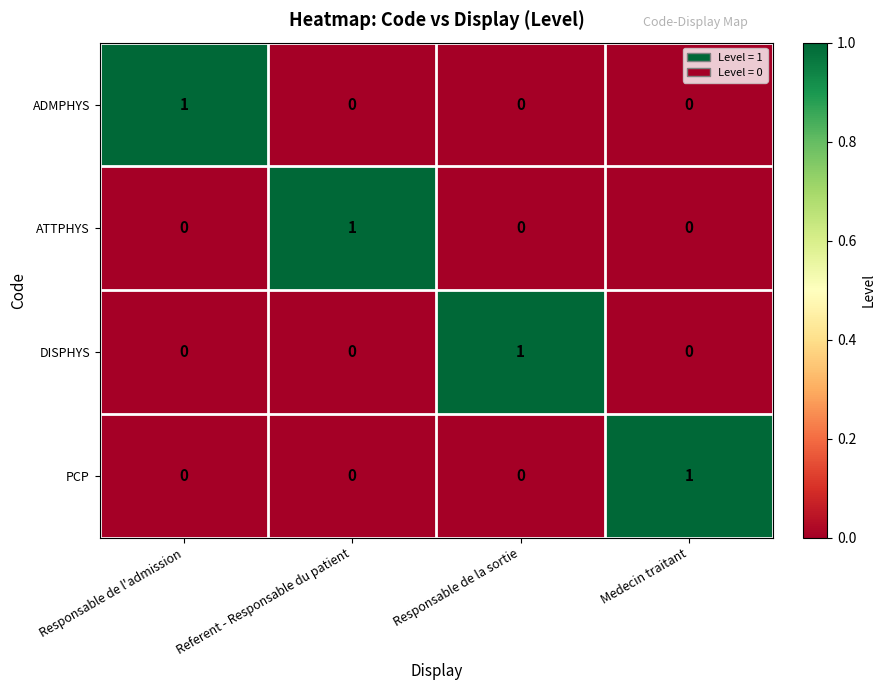

Is it true that ADMPHYS equals 0 at Responsable de la sortie?

True